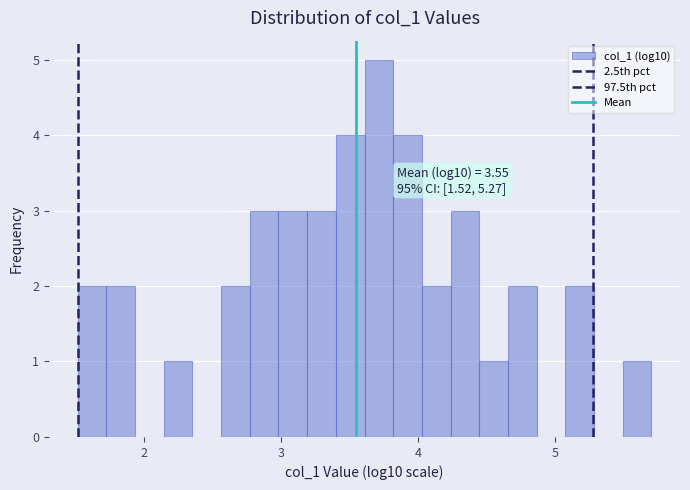

Around what value on the x-axis is the tallest bar? Give the approximate position of its centre, as read against the axis.

3.7